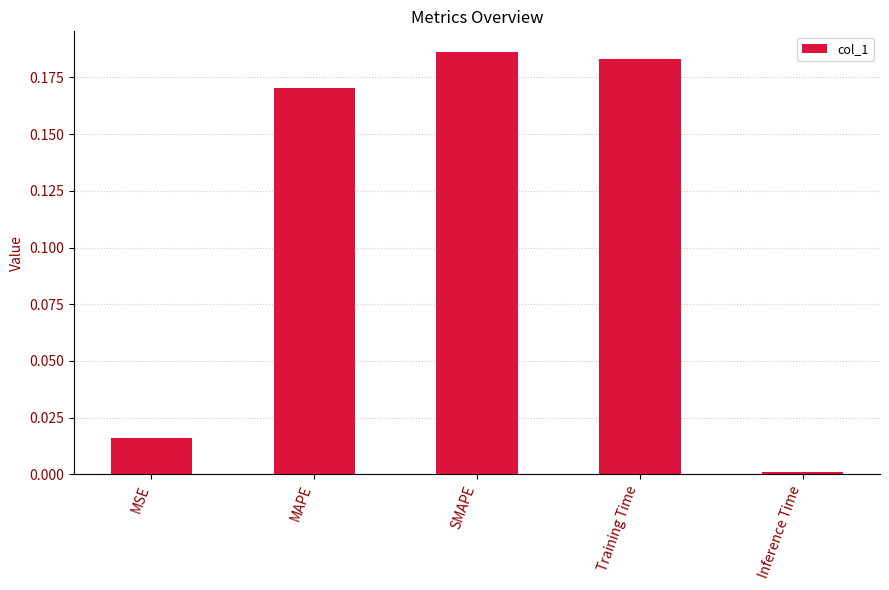

Rank the categories by value from lowest to highest.

Inference Time, MSE, MAPE, Training Time, SMAPE